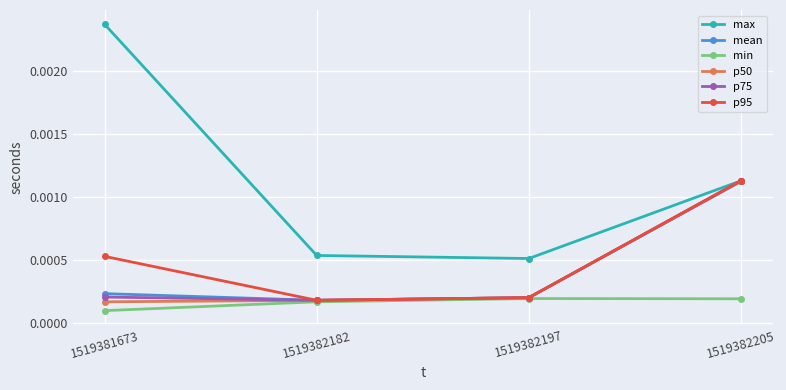

Is the value of max at 1519382182 greater than the value of min at 1519382205?

Yes